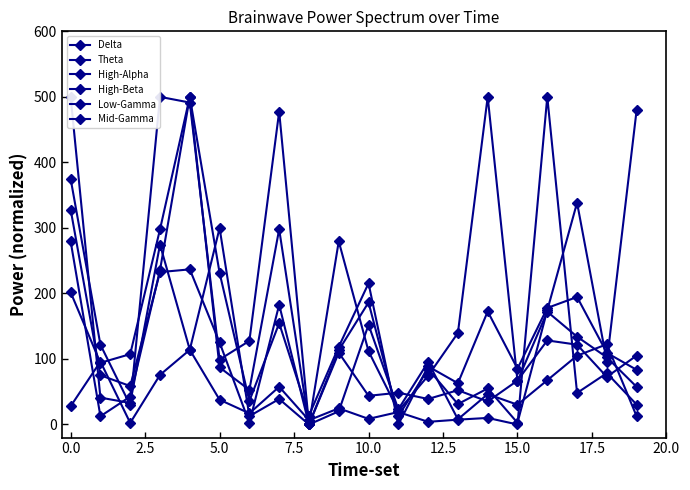

Between 15.0 and 14, which series saw the biggest shift?

Theta